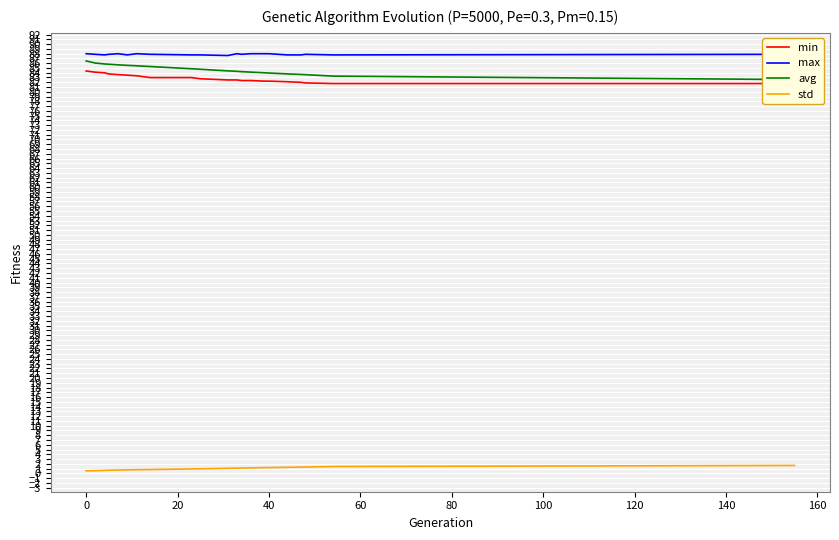

What is the highest value of the max series?

88.0